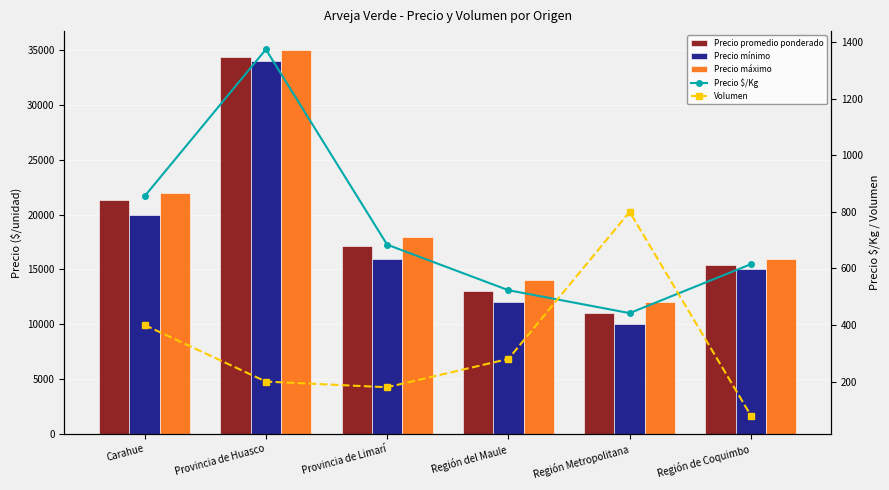

Which category has the highest value in the Volumen series?

Región Metropolitana